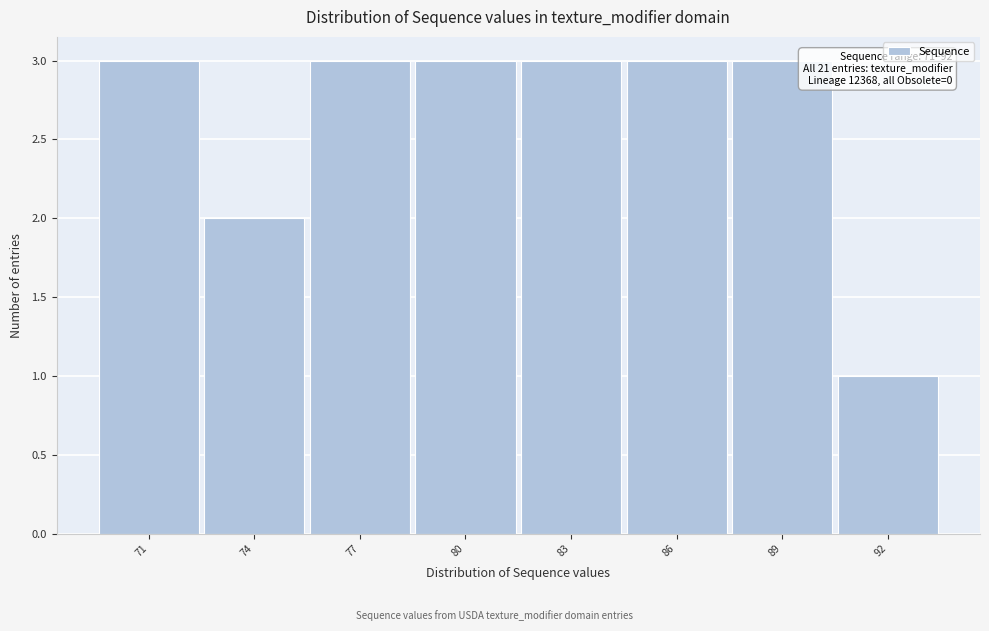

Reading left to right, transcribe all the data shown in this chart.

71=3	74=2	77=3	80=3	83=3	86=3	89=3	92=1